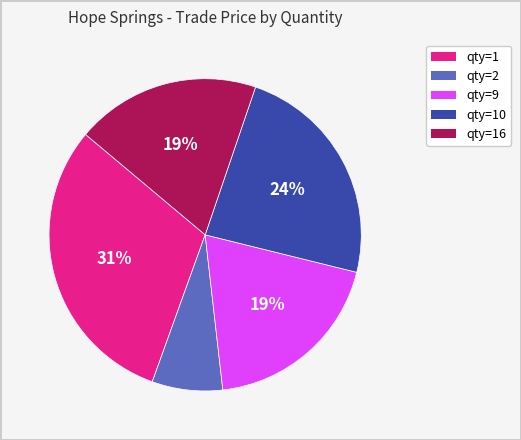

Is there a majority slice in this chart?

No